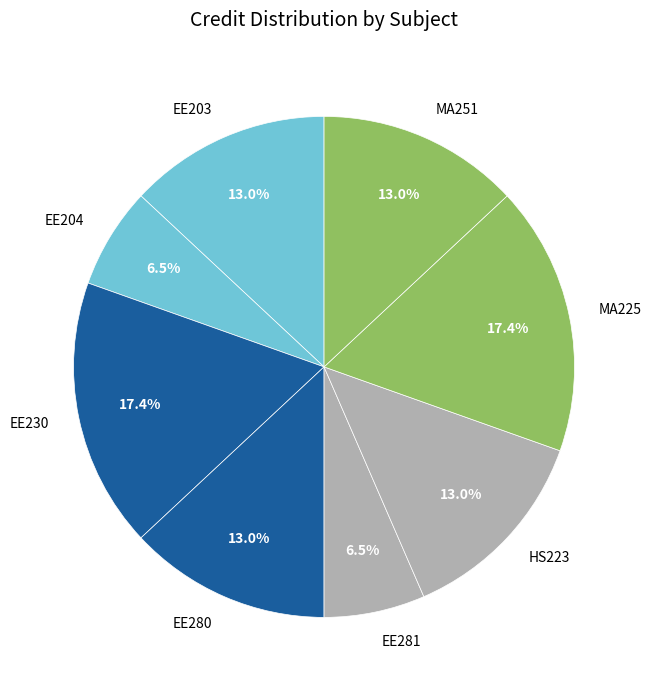

Which has a higher value, EE281 or EE230?

EE230